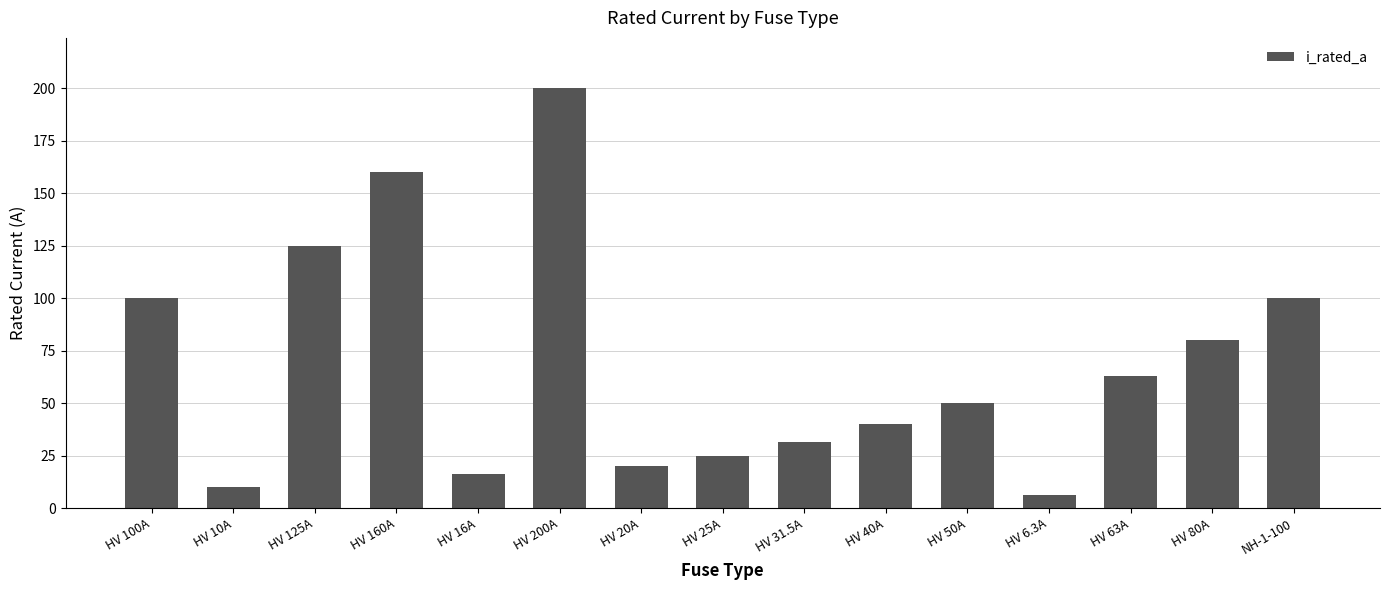

Which has a higher value, HV 200A or HV 50A?

HV 200A